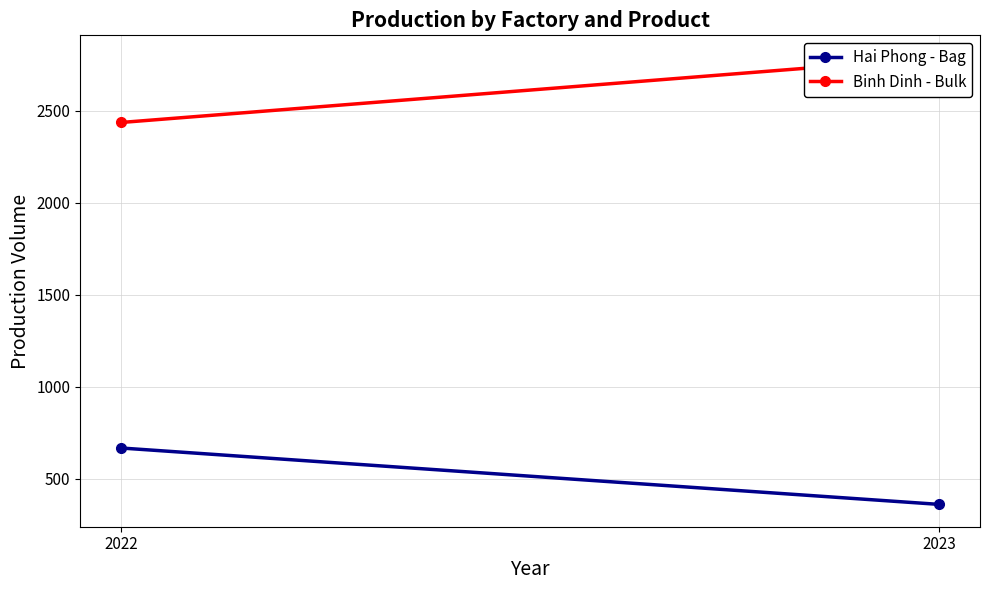

True or false: Hai Phong - Bag has a value of 666.7 at 2022.

True